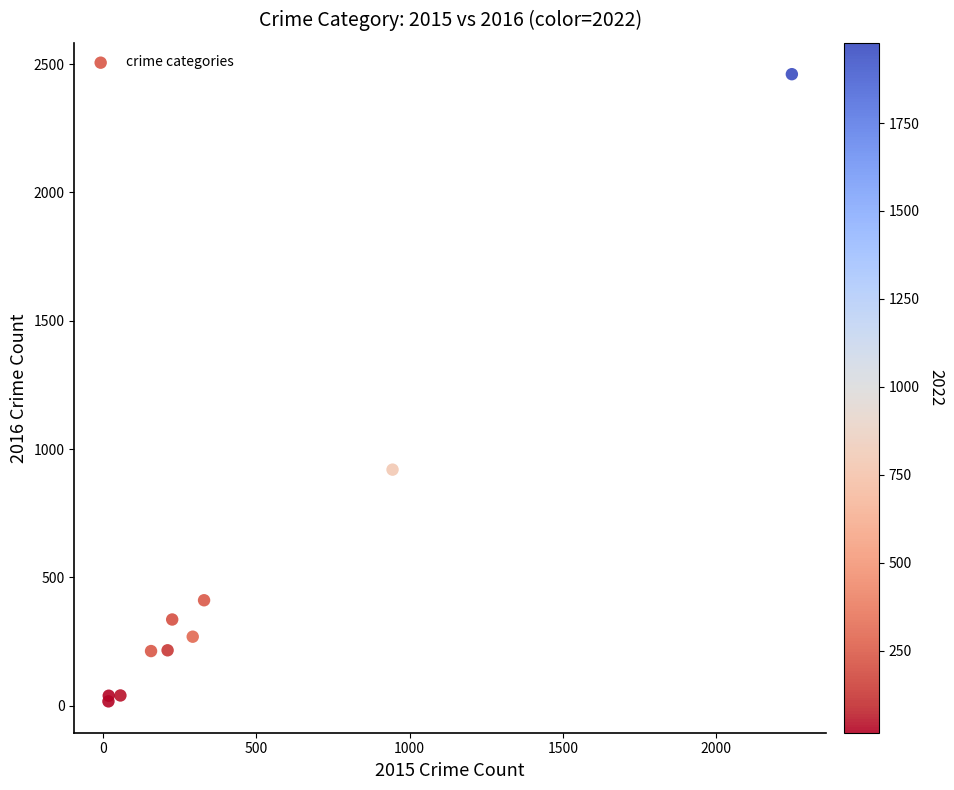

What Y value in the scatter plot is closest to 1239?

920